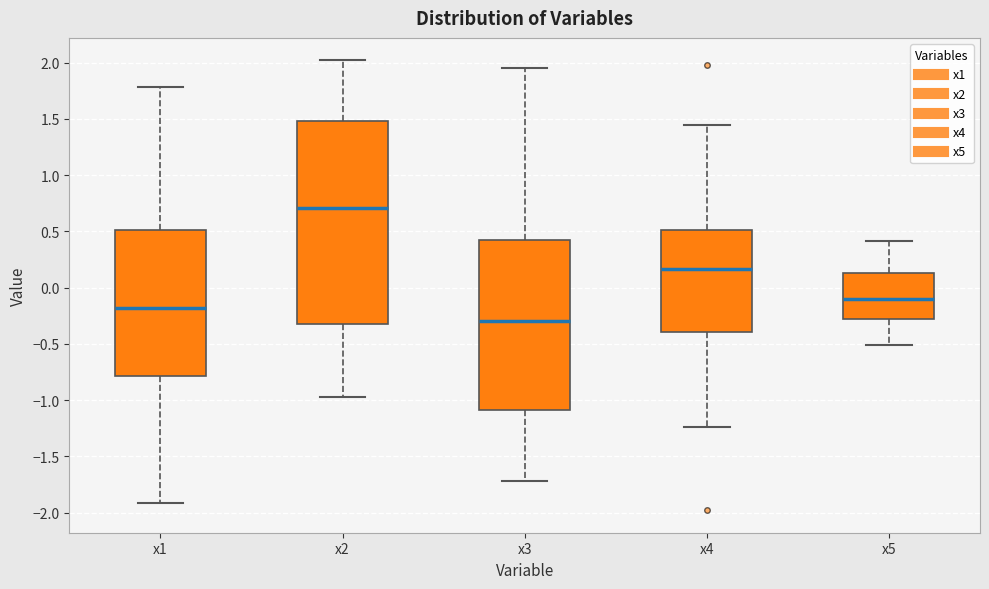

Where does the lower whisker of the box for x1 end on the y-axis? The values are not printed on the chart, so give them approximately, as read against the axis.

-1.90